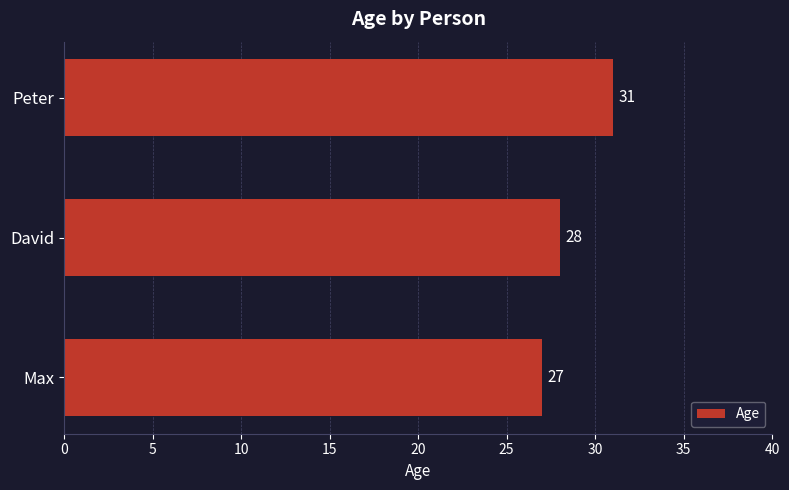

The value at Peter is 31. True or false?

True